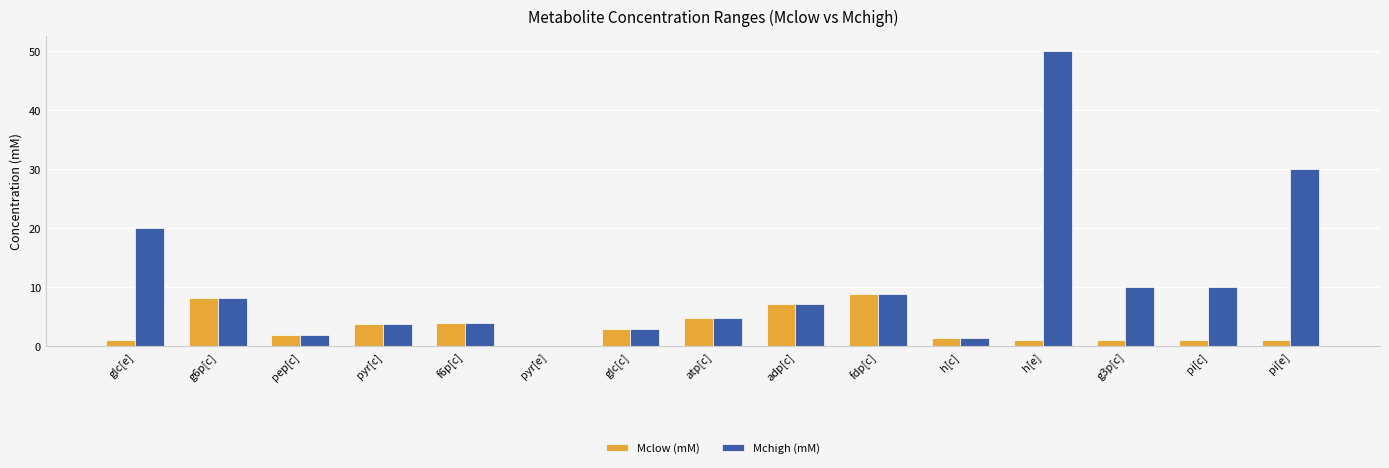

What is the difference between the Mclow (mM) values at g6p[c] and pep[c]?

6.3